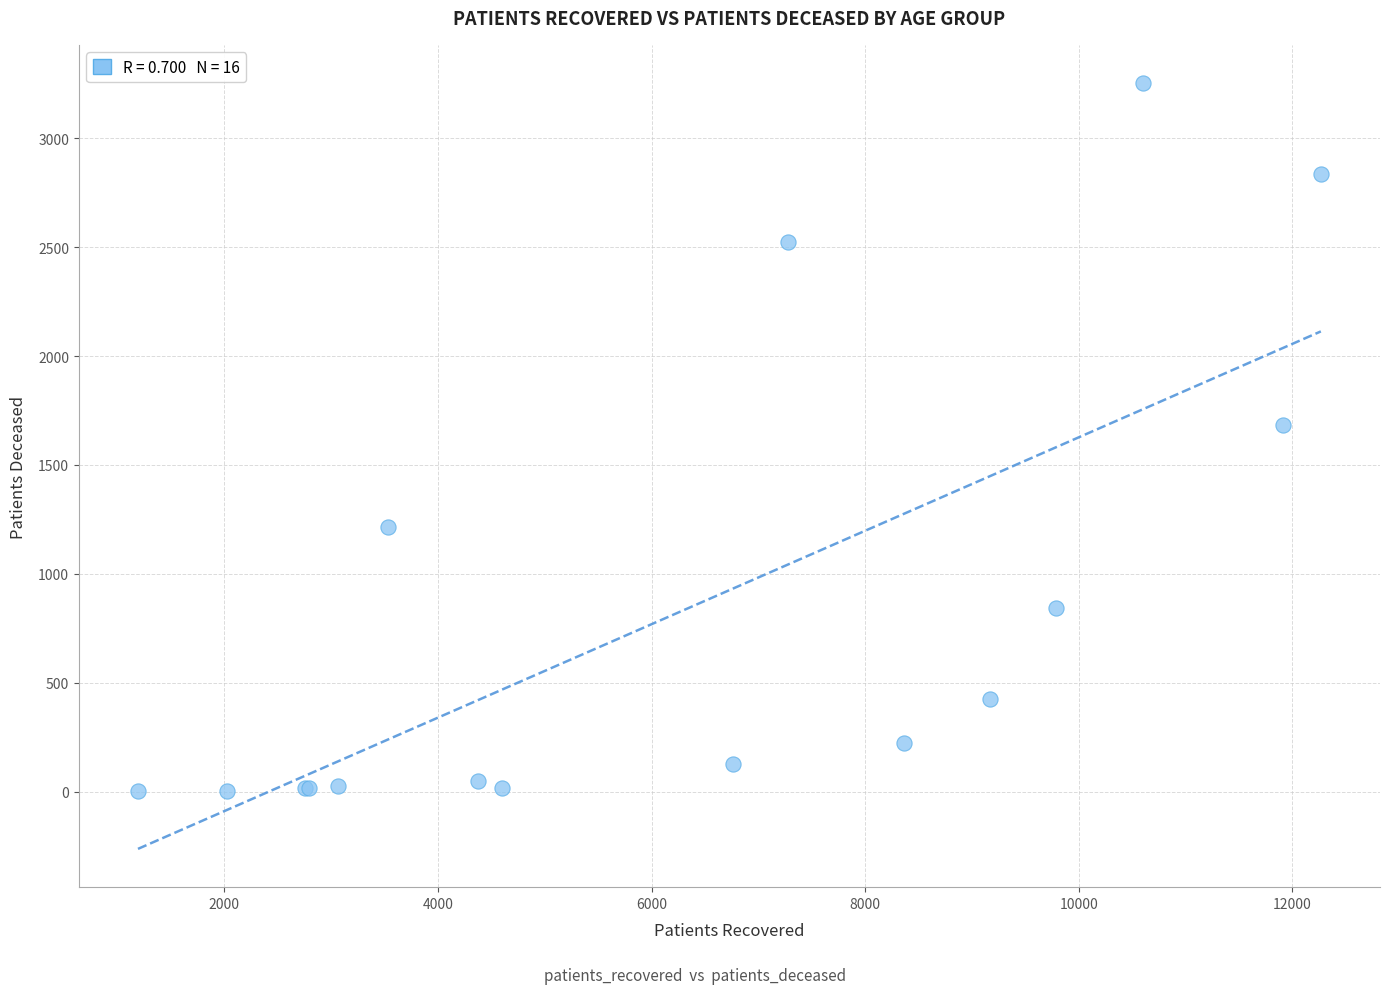

What Y value in the scatter plot is closest to 1628?

1682